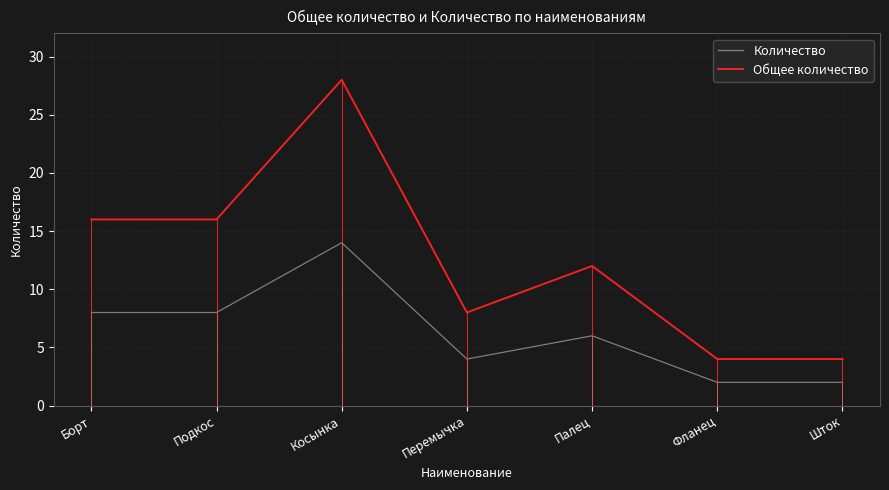

At which category is the sum across all series the highest?

Косынка